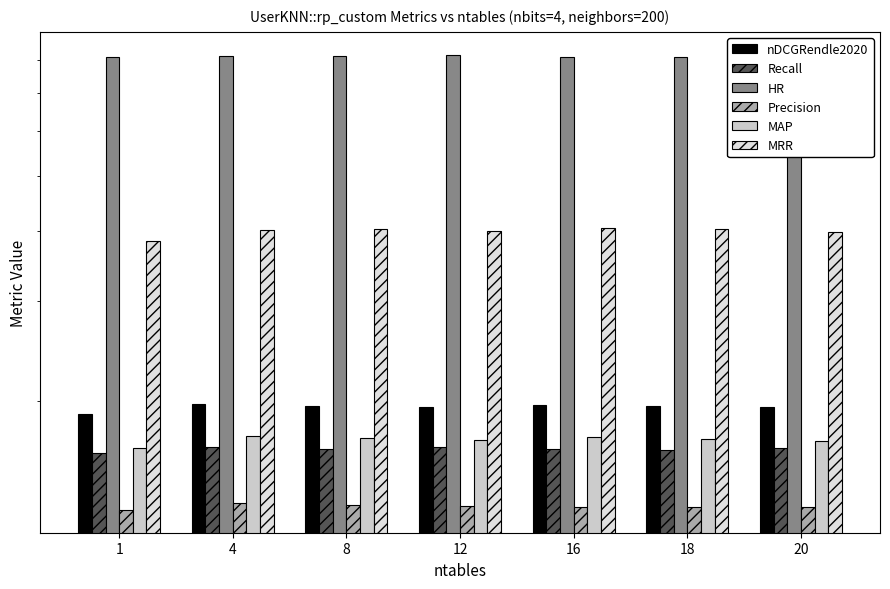

At which label is nDCGRendle2020 closest to 0?

1